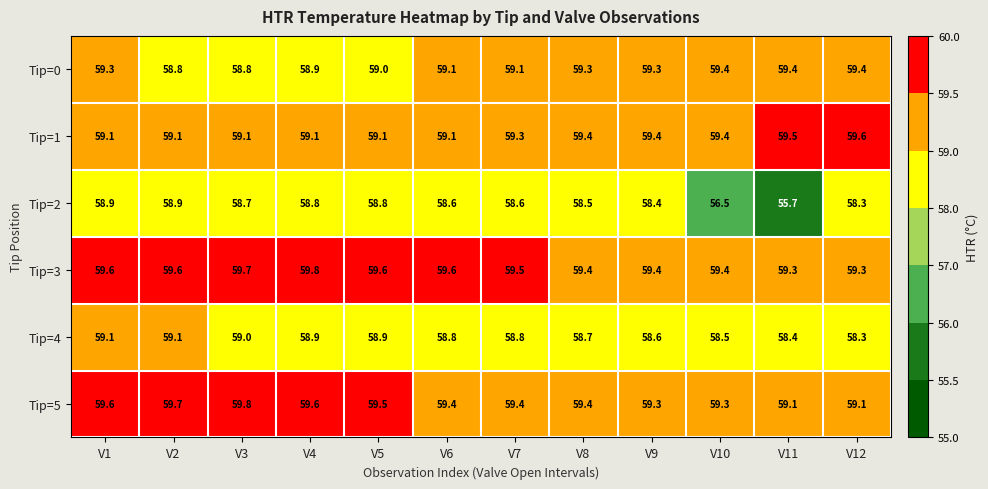

What is the total value across all series at V12?

354.0